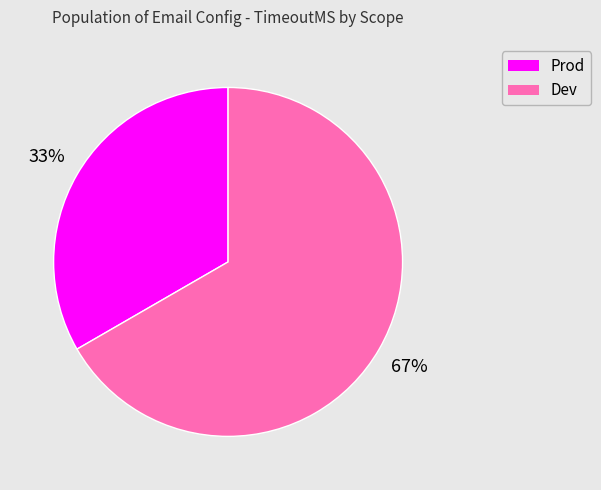

To the nearest percent, what percentage of the pie is Prod?

33%